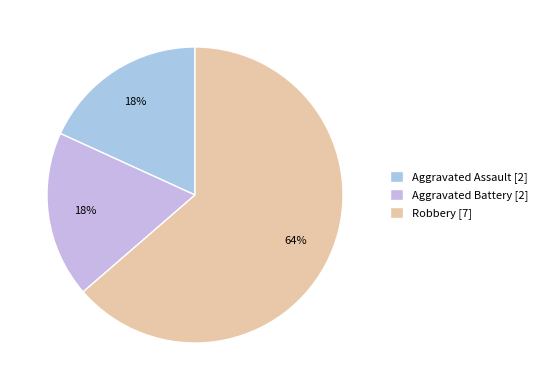

Is there any slice that represents more than half of the pie?

Yes